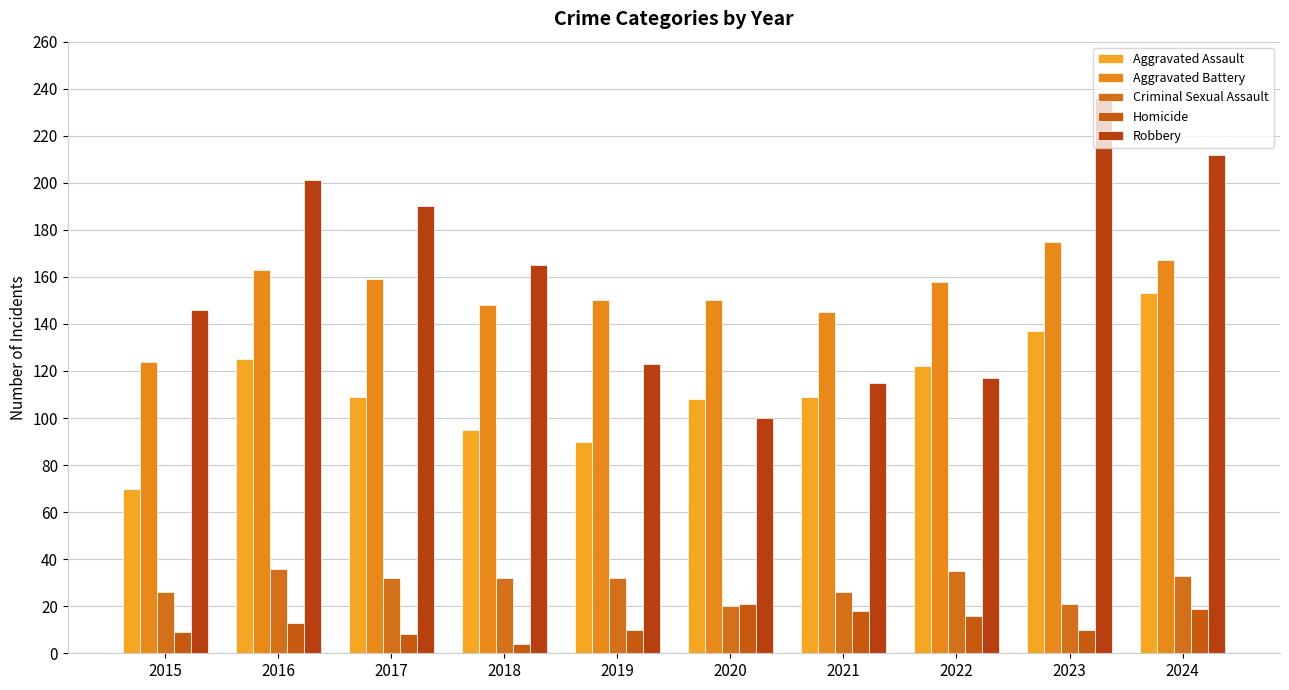

The Aggravated Battery series shows 124 at 2015. True or false?

True